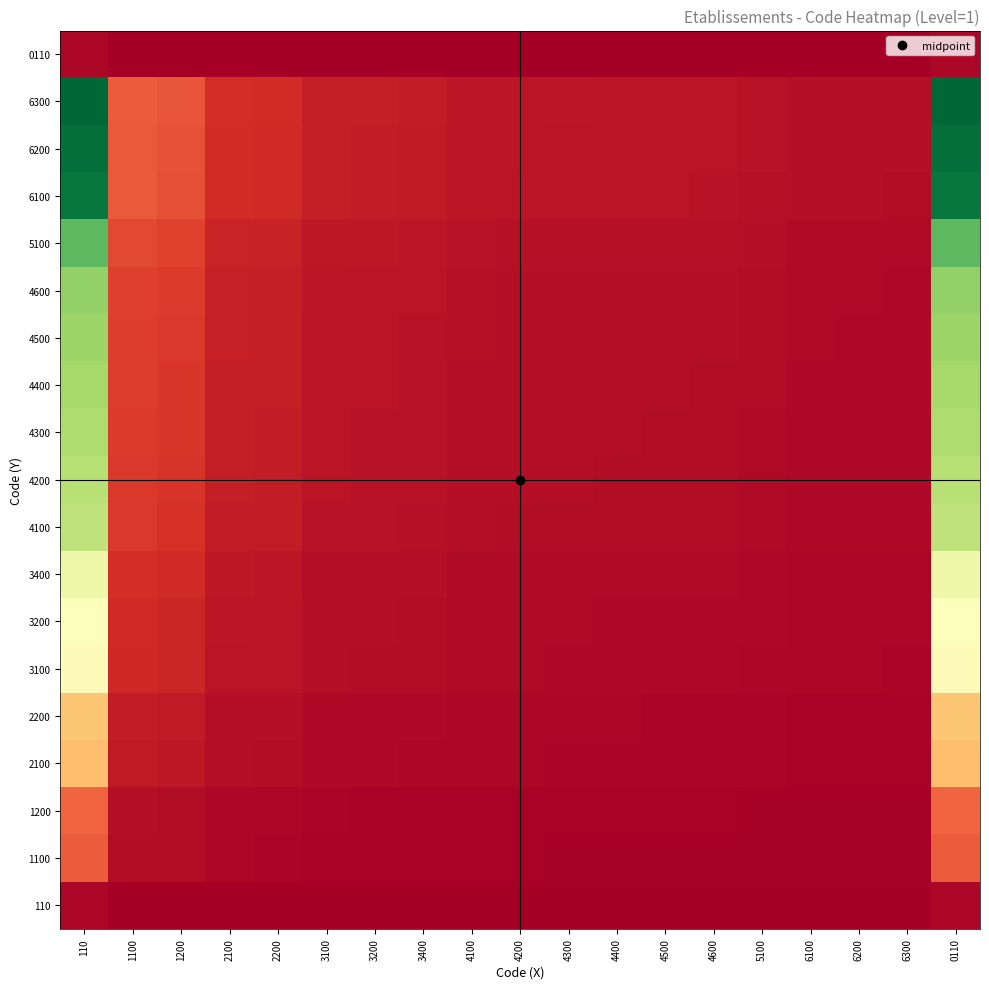

At 4600, list the series in order from smallest to largest.

110, 0110, 1100, 1200, 2100, 2200, 3100, 3200, 3400, 4100, 4200, 4300, 4400, 4500, 4600, 5100, 6100, 6200, 6300